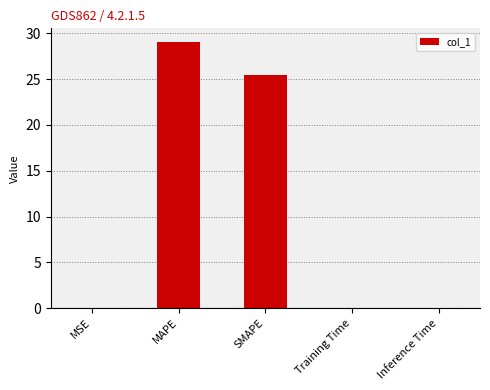

The value at SMAPE is 38.2. True or false?

False